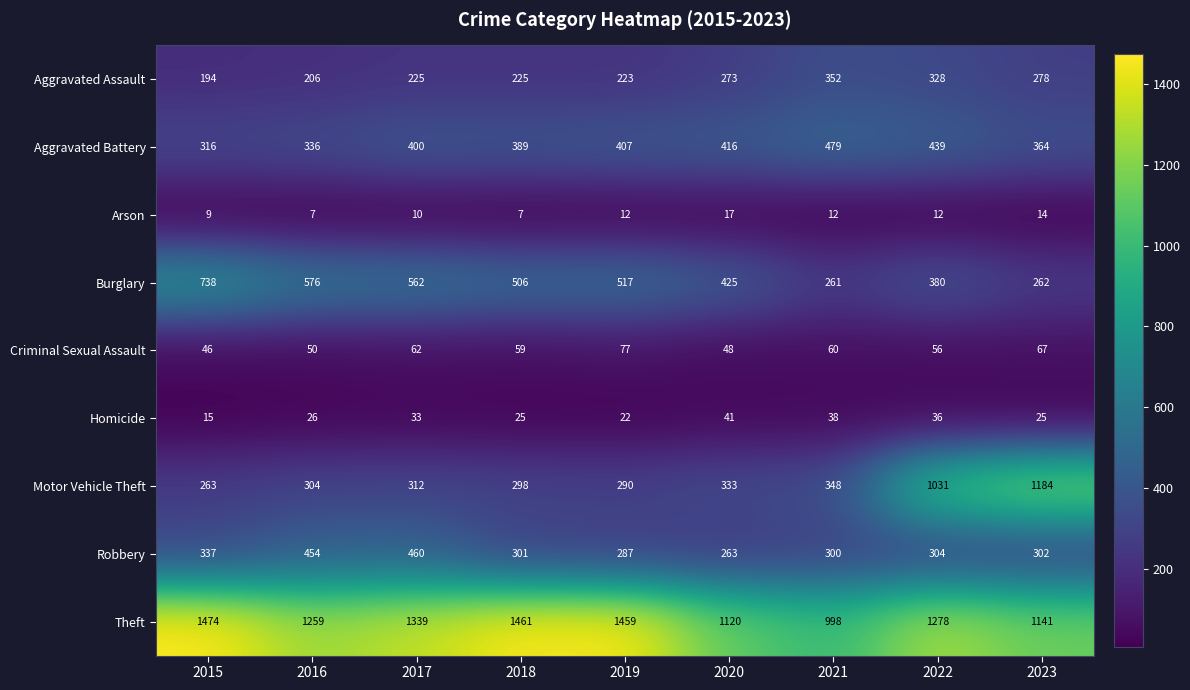

Which series changed the most between 2017 and 2018?

Robbery